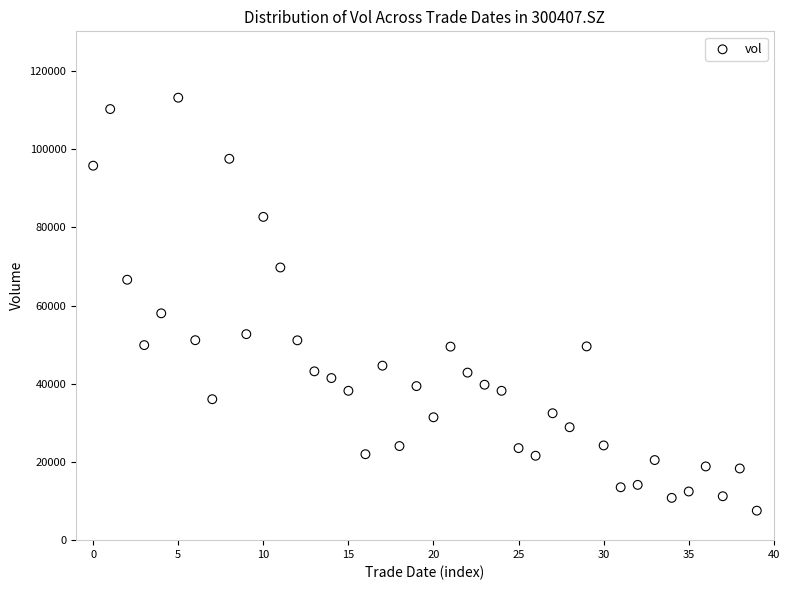

What Y value in the scatter plot is closest to 60339?

58004.0